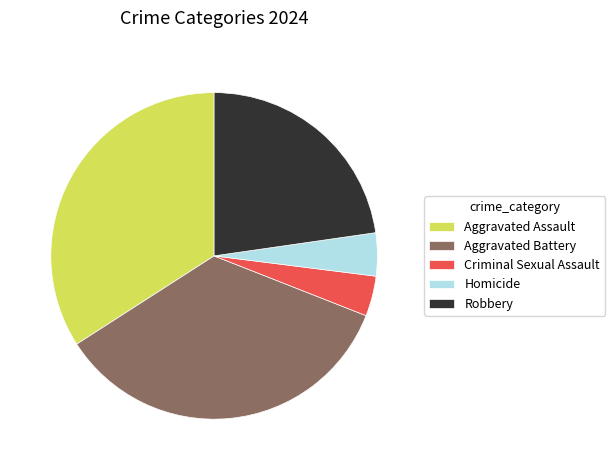

Which slice is the largest?

Aggravated Battery